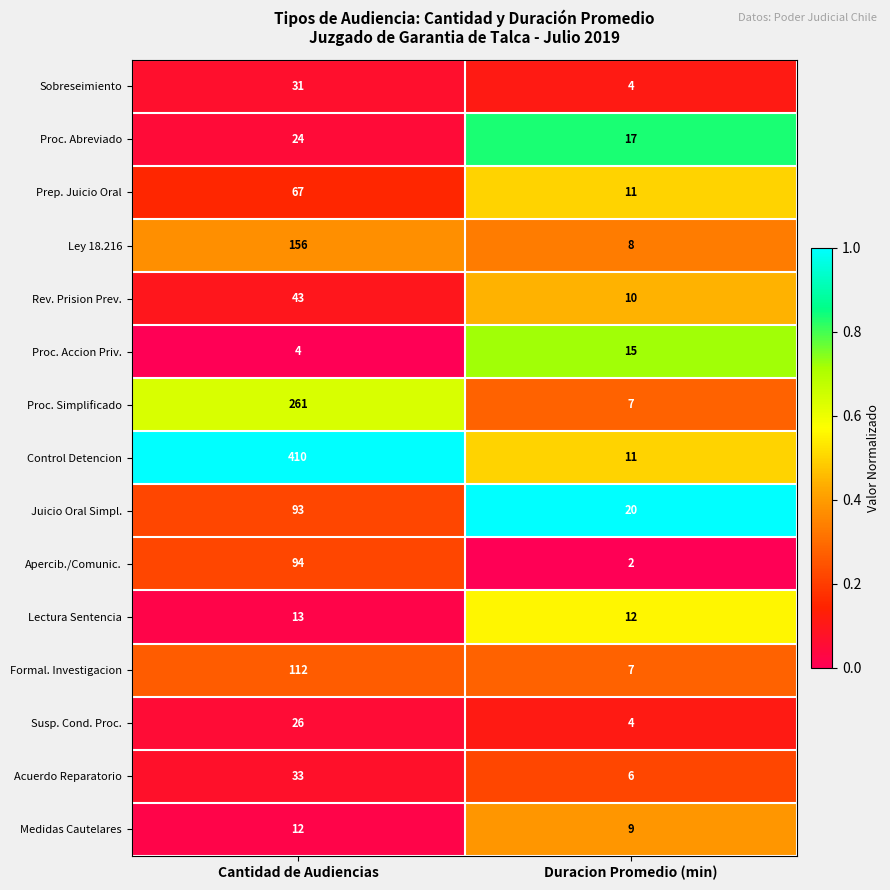

What is the difference between the Ley 18.216 values at Cantidad de Audiencias and Duracion Promedio (min)?

148